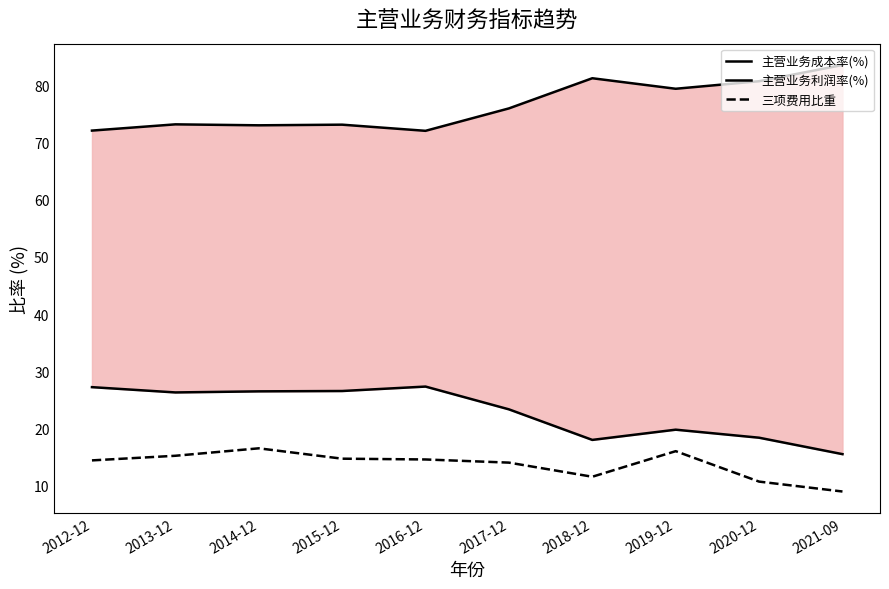

Read the 三项费用比重 value at 2013-12.

15.3